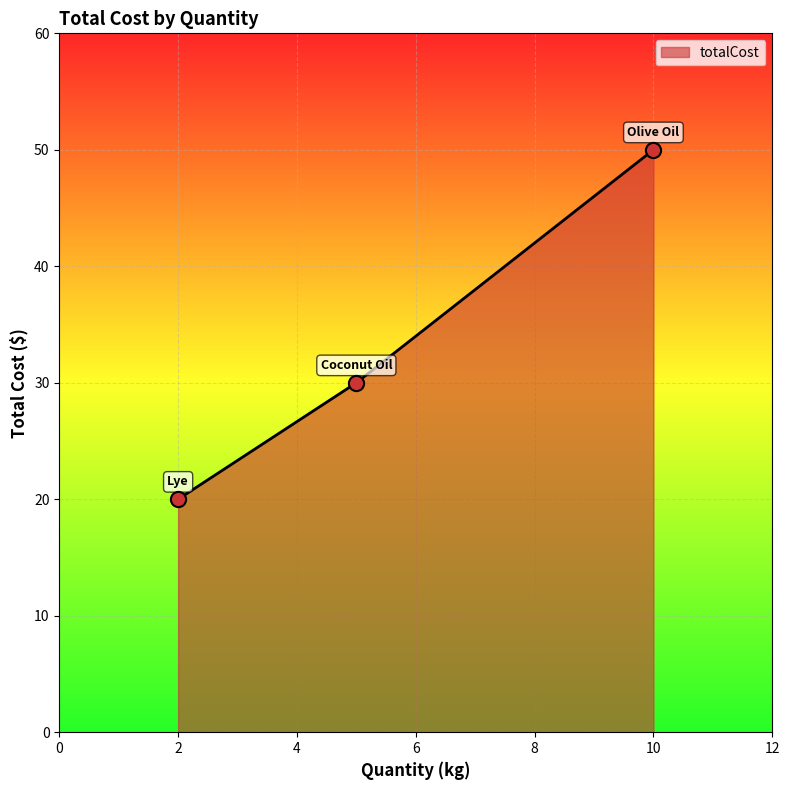

What is the minimum value shown in the chart?

20